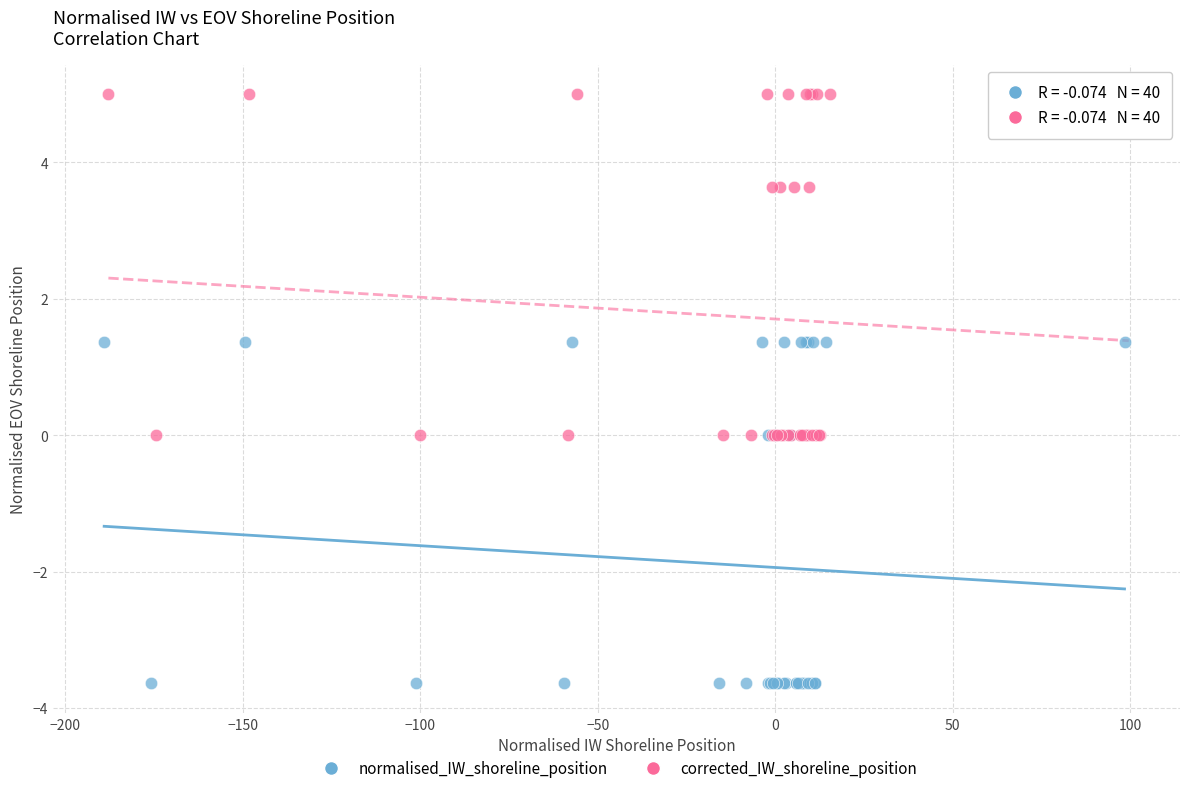

Which series contains the lowest Y value?

normalised_IW_shoreline_position